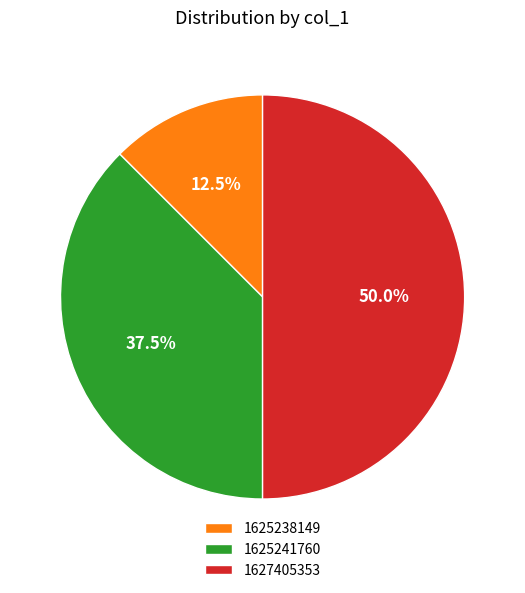

Combined, what portion of the pie is 1625238149 and 1625241760?

50.0%